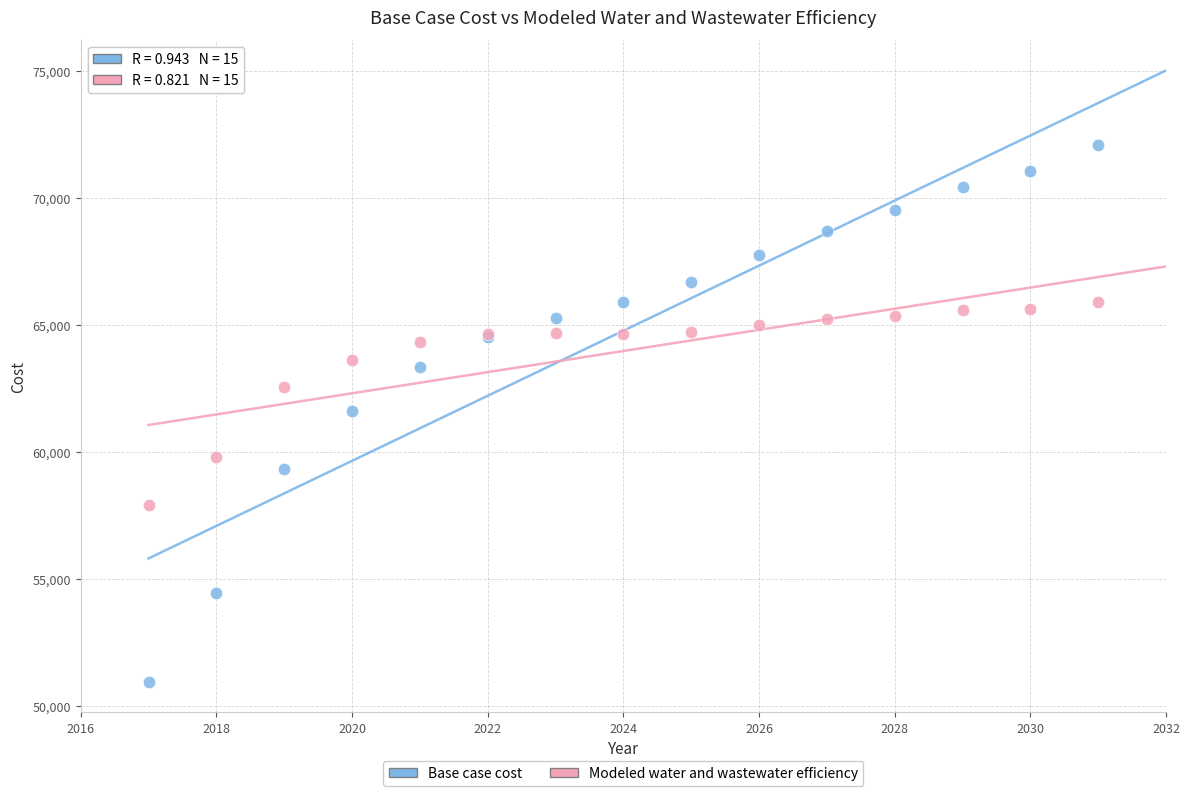

What is the X range (max minus min) for the scatter plot?

14.0